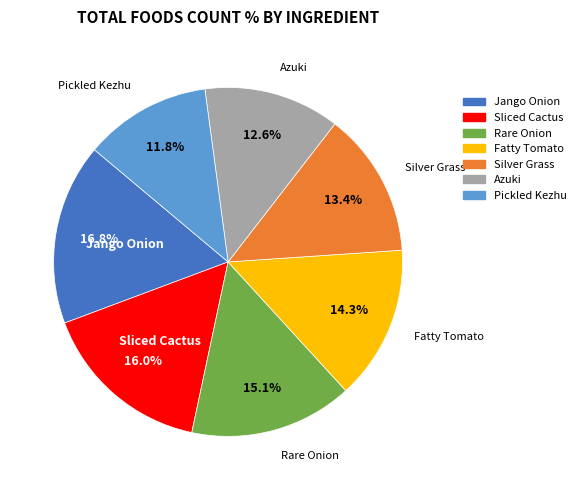

Is it true that Azuki is 13% of the pie?

True